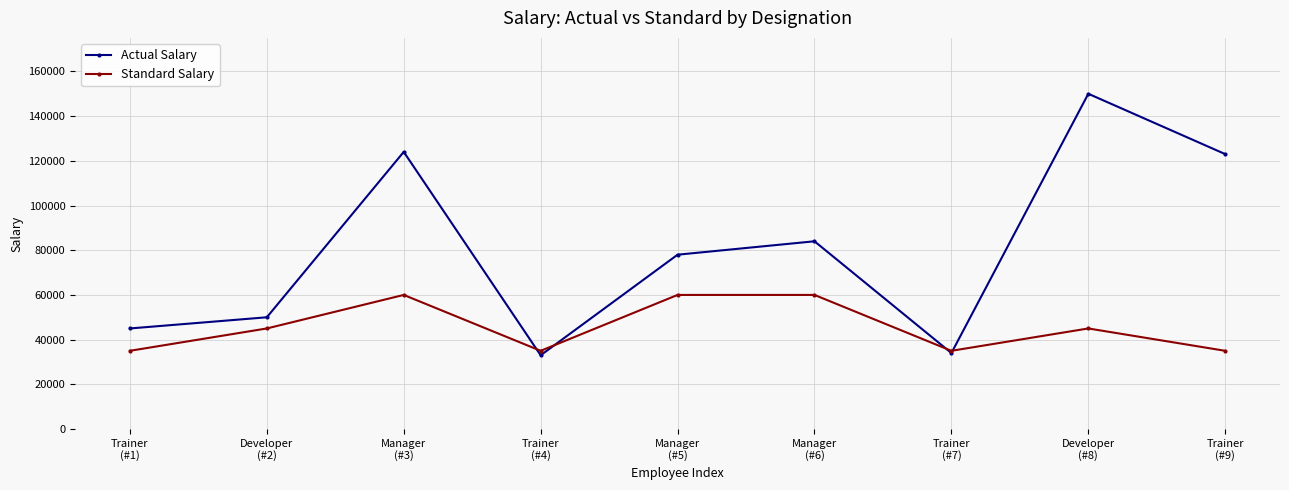

What is the average value of the Actual Salary series?

80111